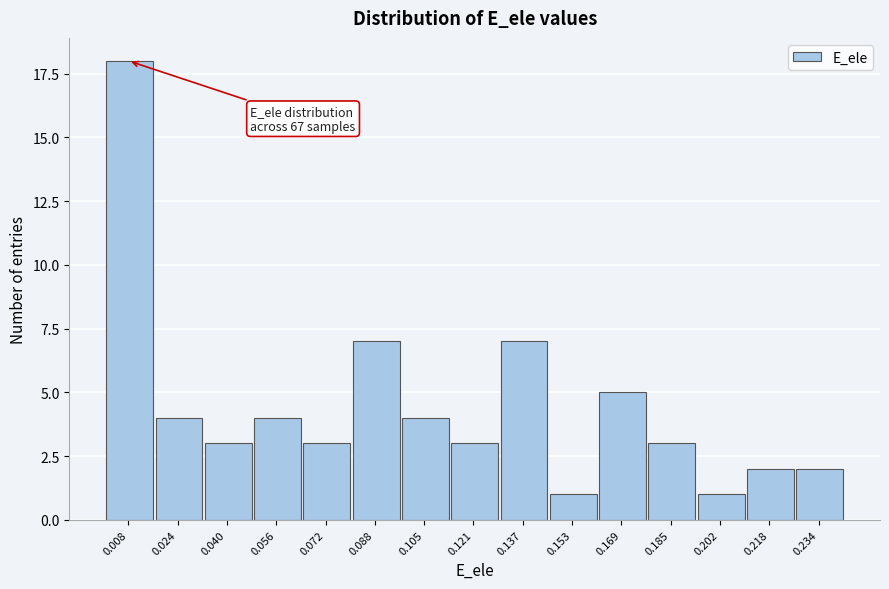

Reading right to left, transcribe all the data shown in this chart.

2	2	1	3	5	1	7	3	4	7	3	4	3	4	18